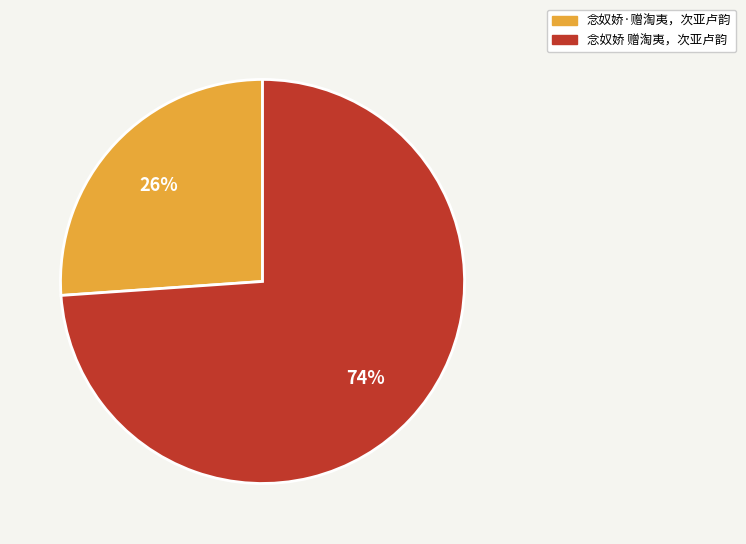

Do 念奴娇·赠淘夷，次亚卢韵 and 念奴娇 赠淘夷，次亚卢韵 together represent more than half of the pie?

Yes